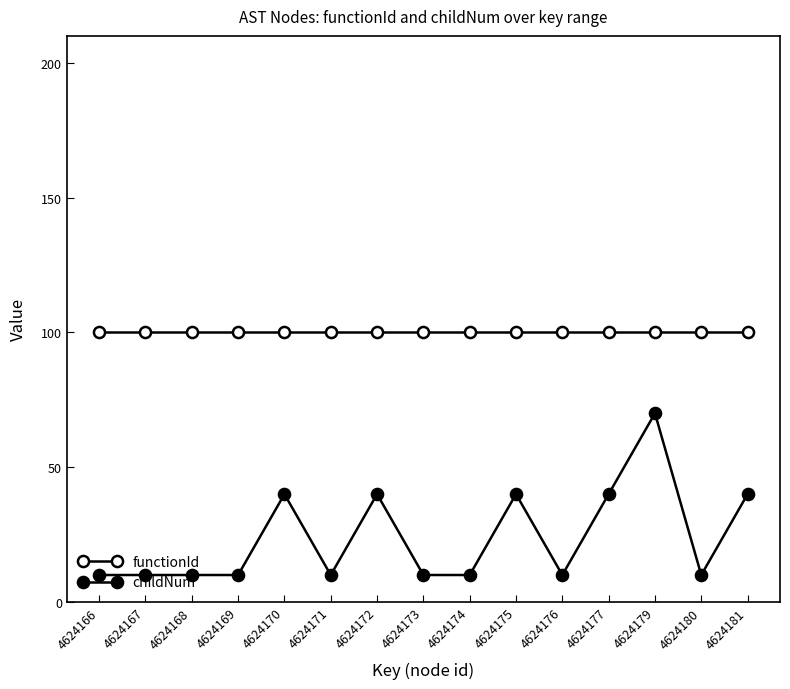

Does the chart display data point markers on the line(s)?

Yes